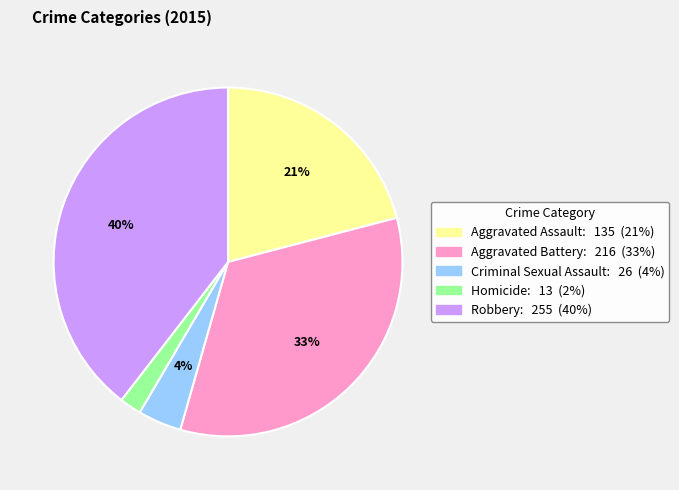

Rank the categories by value from highest to lowest.

Robbery, Aggravated Battery, Aggravated Assault, Criminal Sexual Assault, Homicide